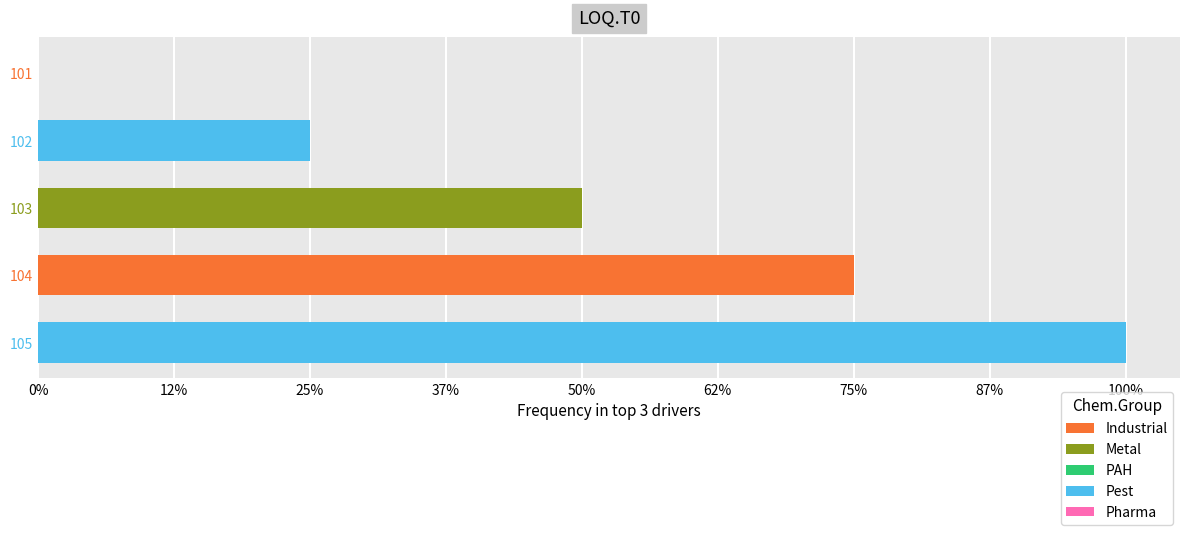

Count the values in the range 1 to 3.

3